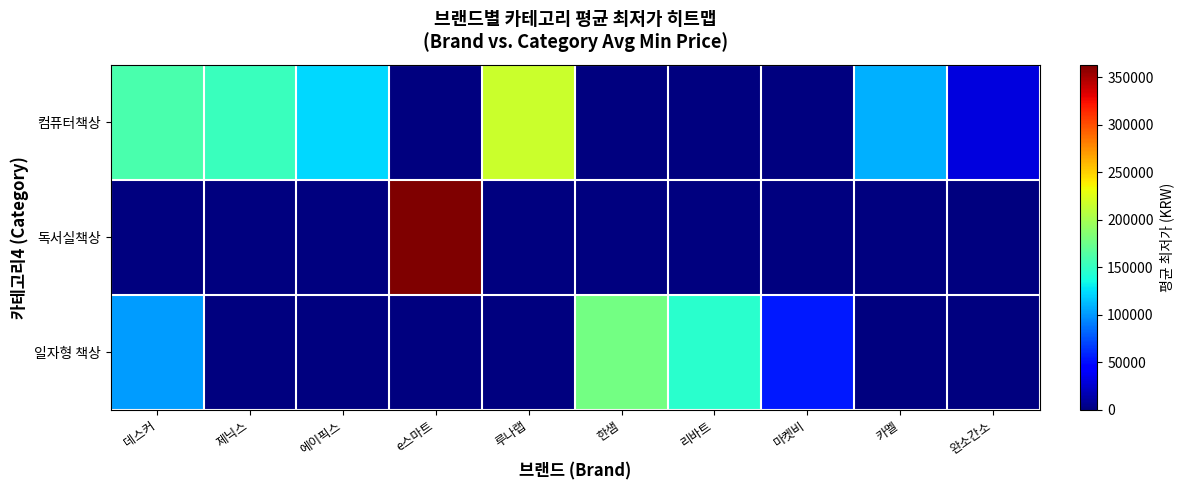

At e스마트, list the series in order from smallest to largest.

컴퓨터책상, 일자형 책상, 독서실책상